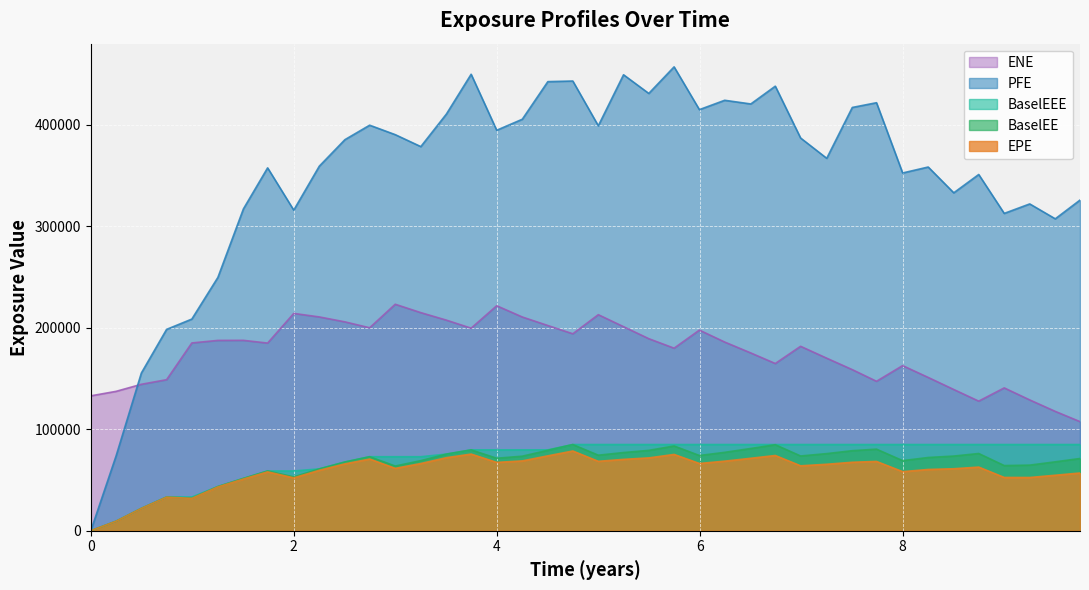

What value does the BaselEE series have at 8.74979?

76118.3